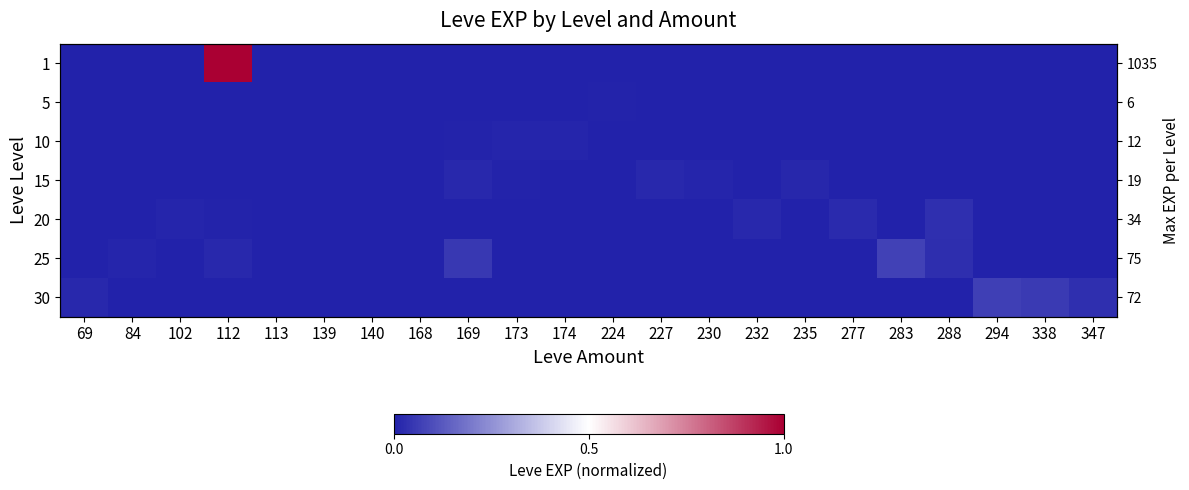

Which has a higher value, 113 or 69?

113